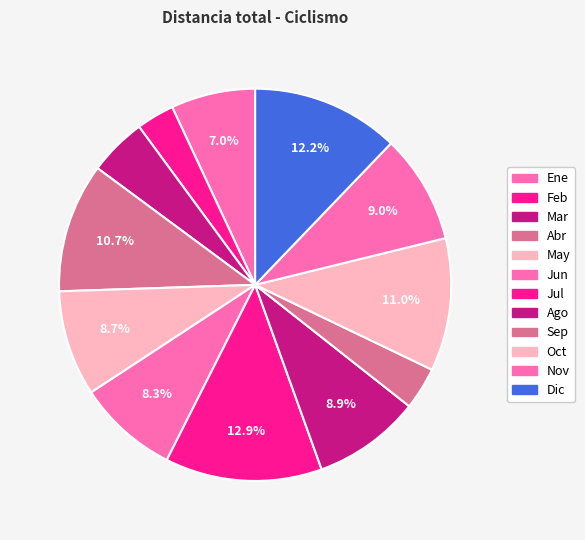

To the nearest percent, what is the difference between the largest and smallest slice percentages?

10%